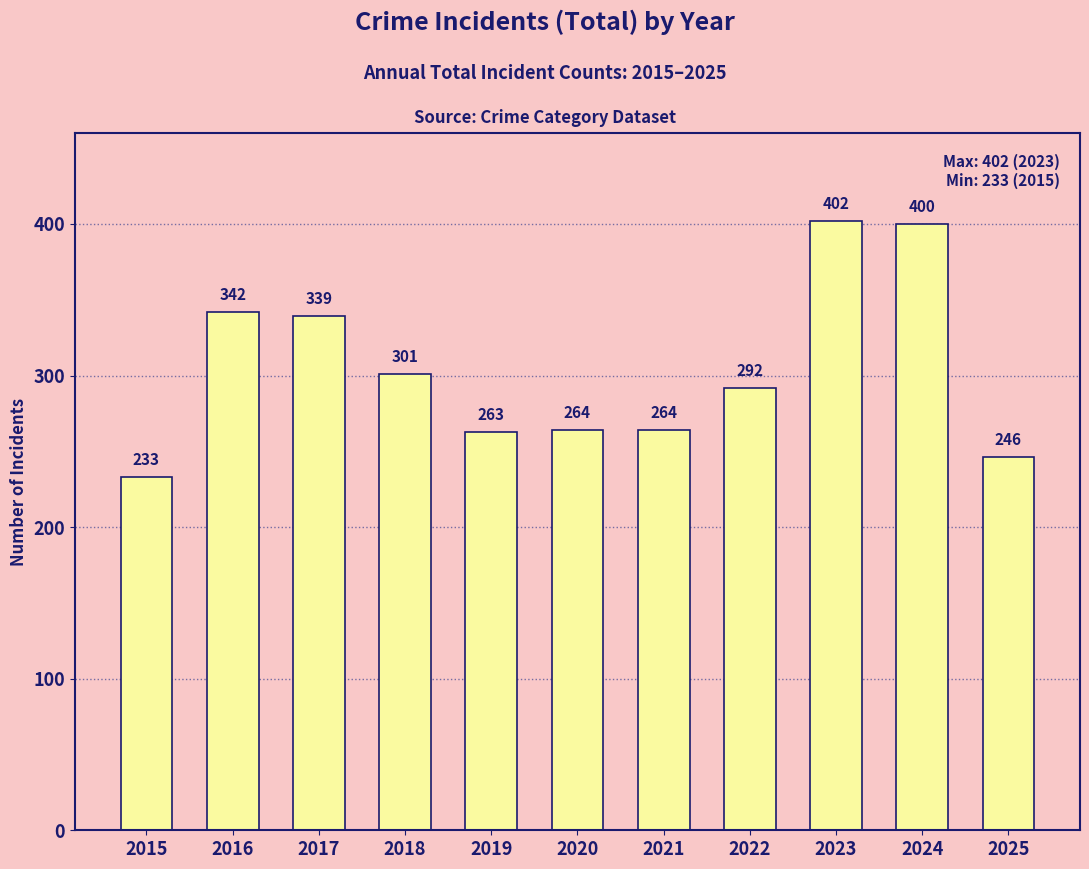

What is the change in value from 2019 to 2022?

+29